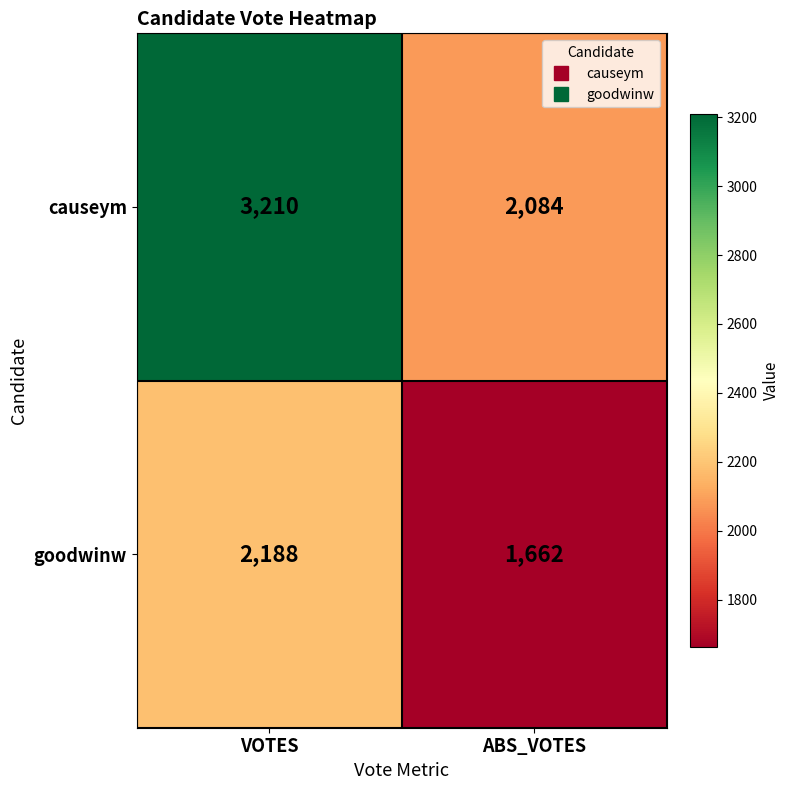

At how many categories does at least one series exceed 2136?

1